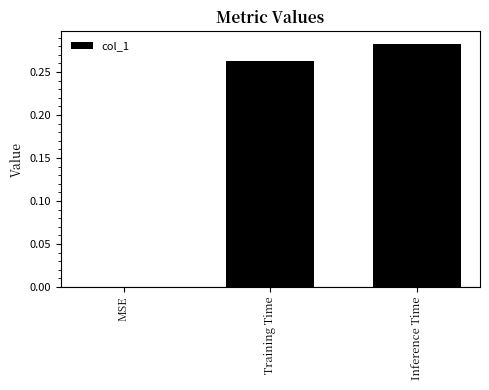

The value at Inference Time is 0.1. True or false?

False